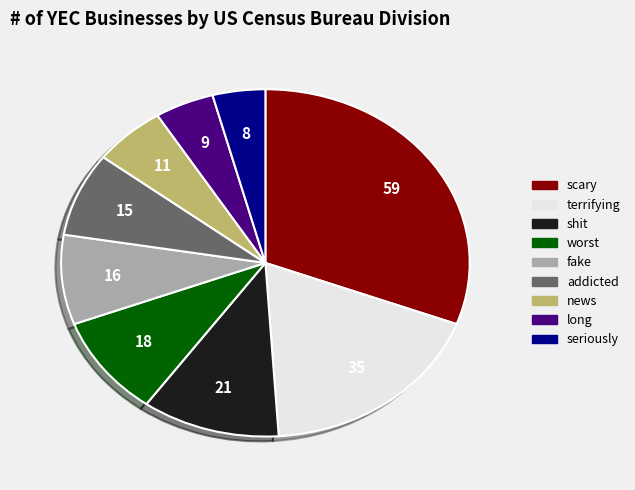

The long slice represents 5% of the pie. True or false?

True